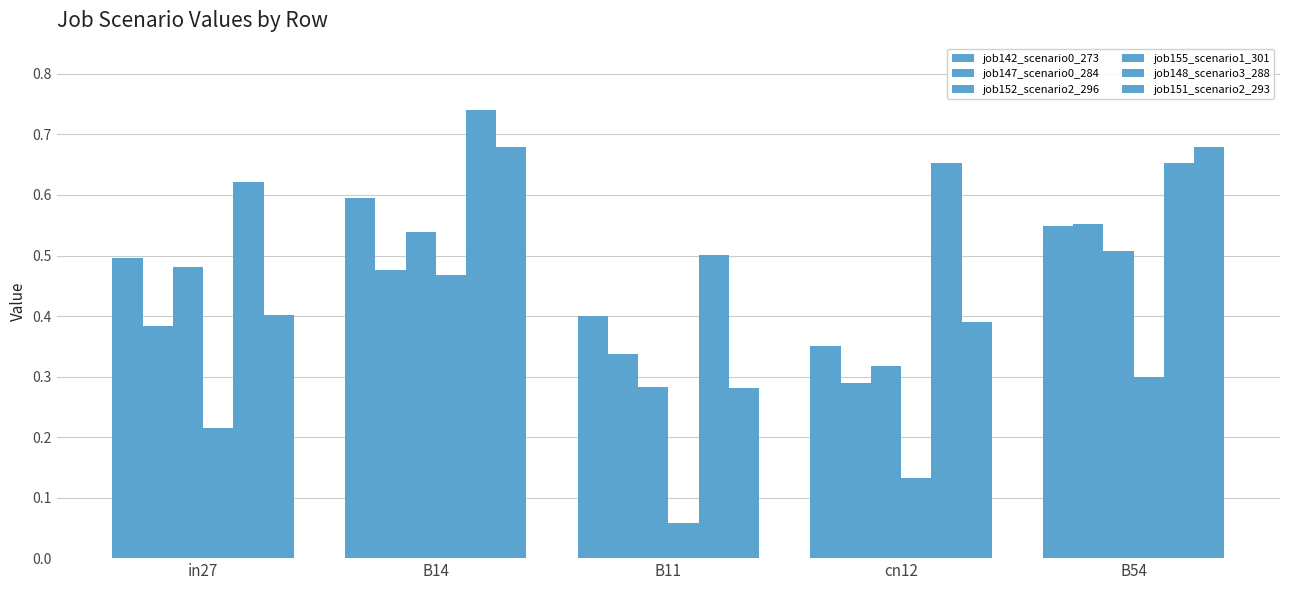

Is it true that job147_scenario0_284 equals 0.3 at cn12?

True